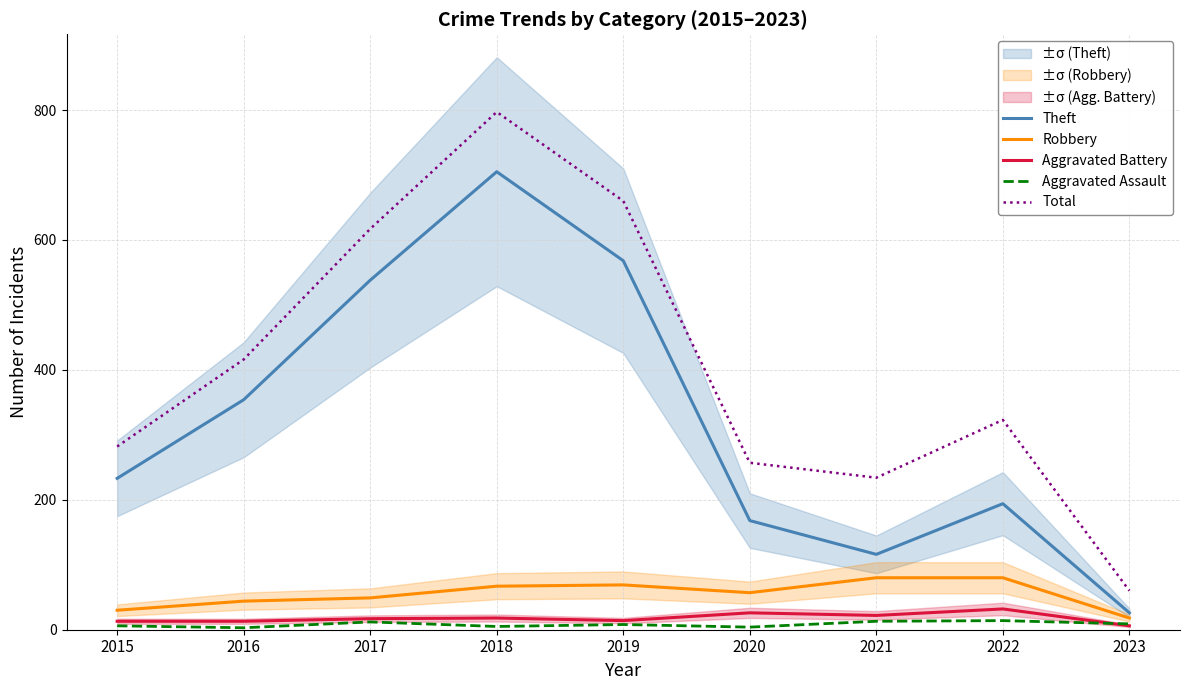

How many data points in Robbery are above 57?

4